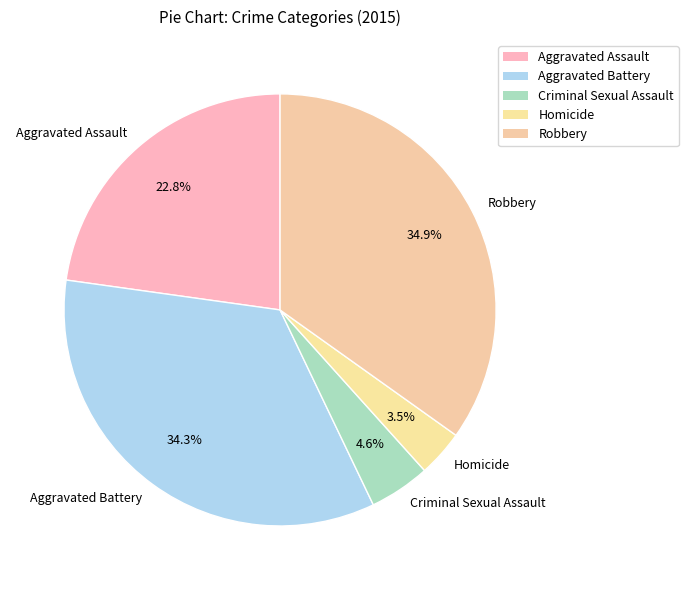

To the nearest percent, what is the average slice percentage?

20%